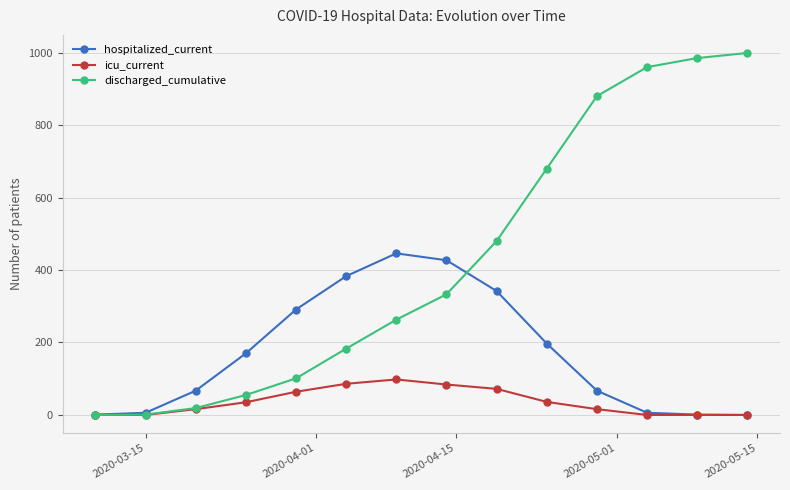

Which series has the widest spread of values?

discharged_cumulative